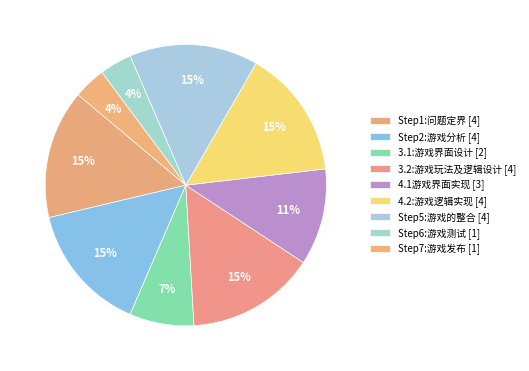

How many slices are in this pie chart?

9